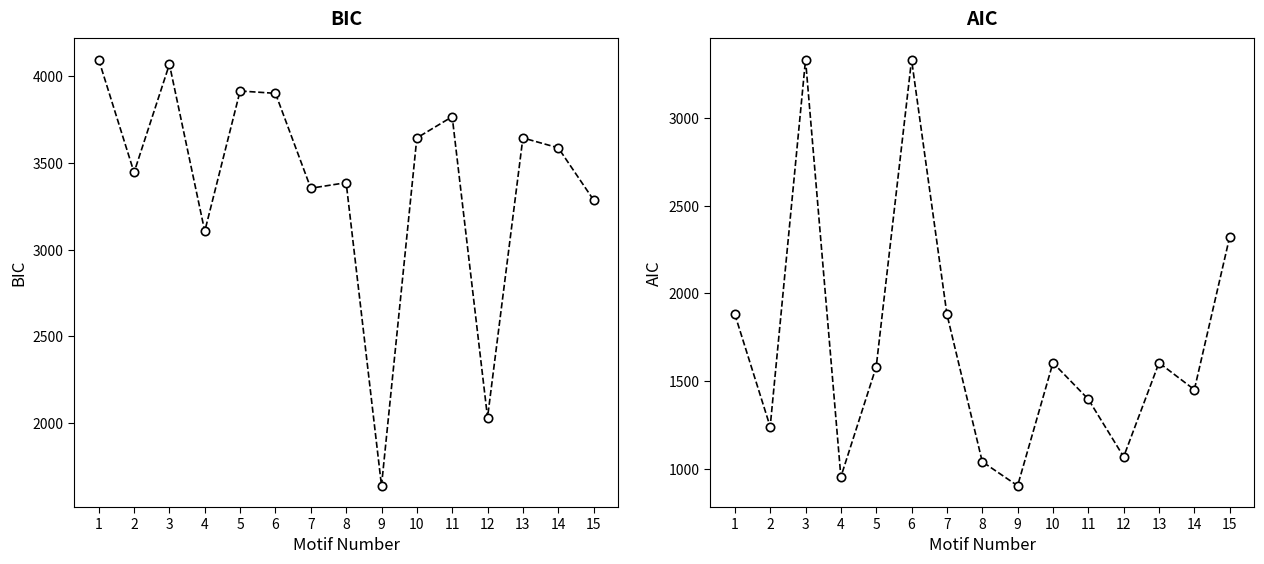

What is the average value of the BIC series?

3390.8